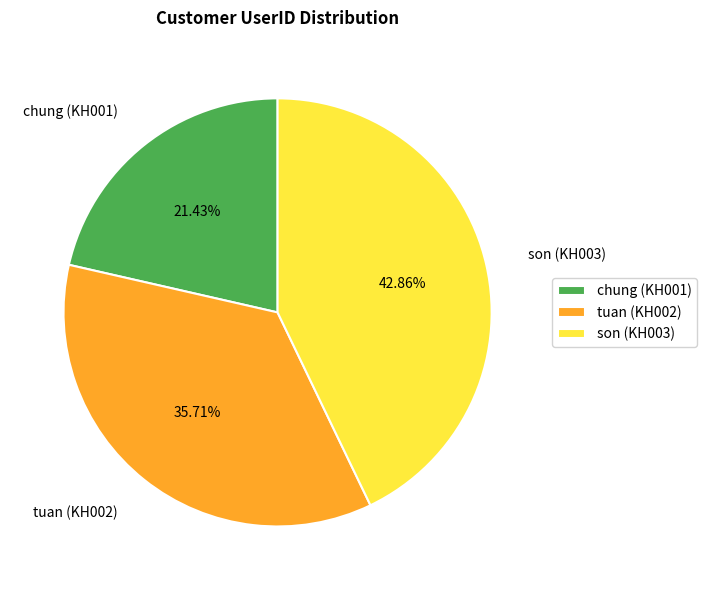

Does tuan (KH002) represent more than half of the total?

No